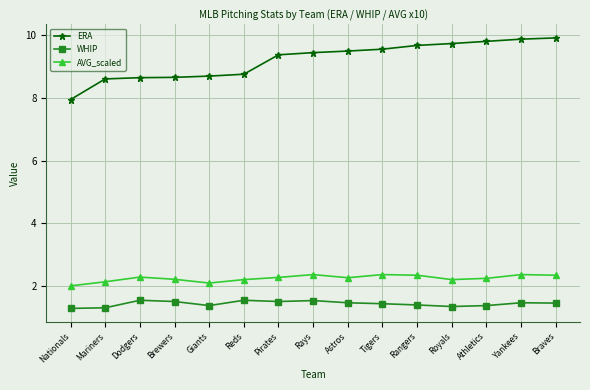

What are all the series names shown in the legend?

ERA, WHIP, AVG_scaled